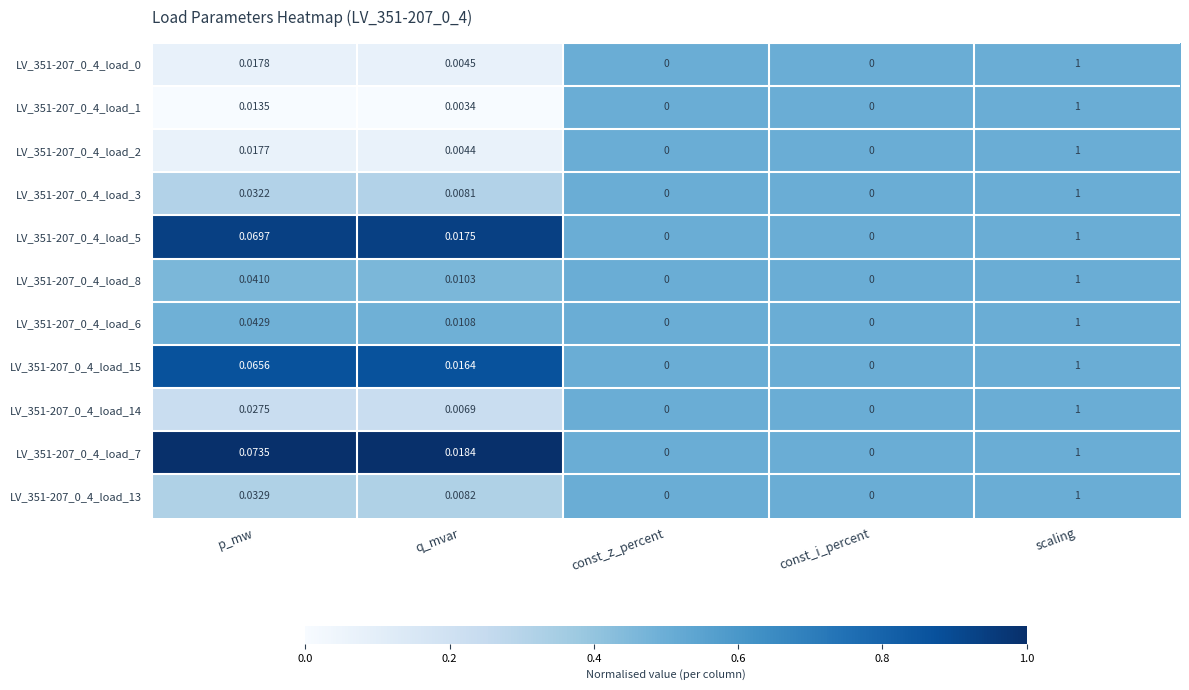

Is the value of LV_351-207_0_4_load_2 at q_mvar greater than the value of LV_351-207_0_4_load_6 at scaling?

No